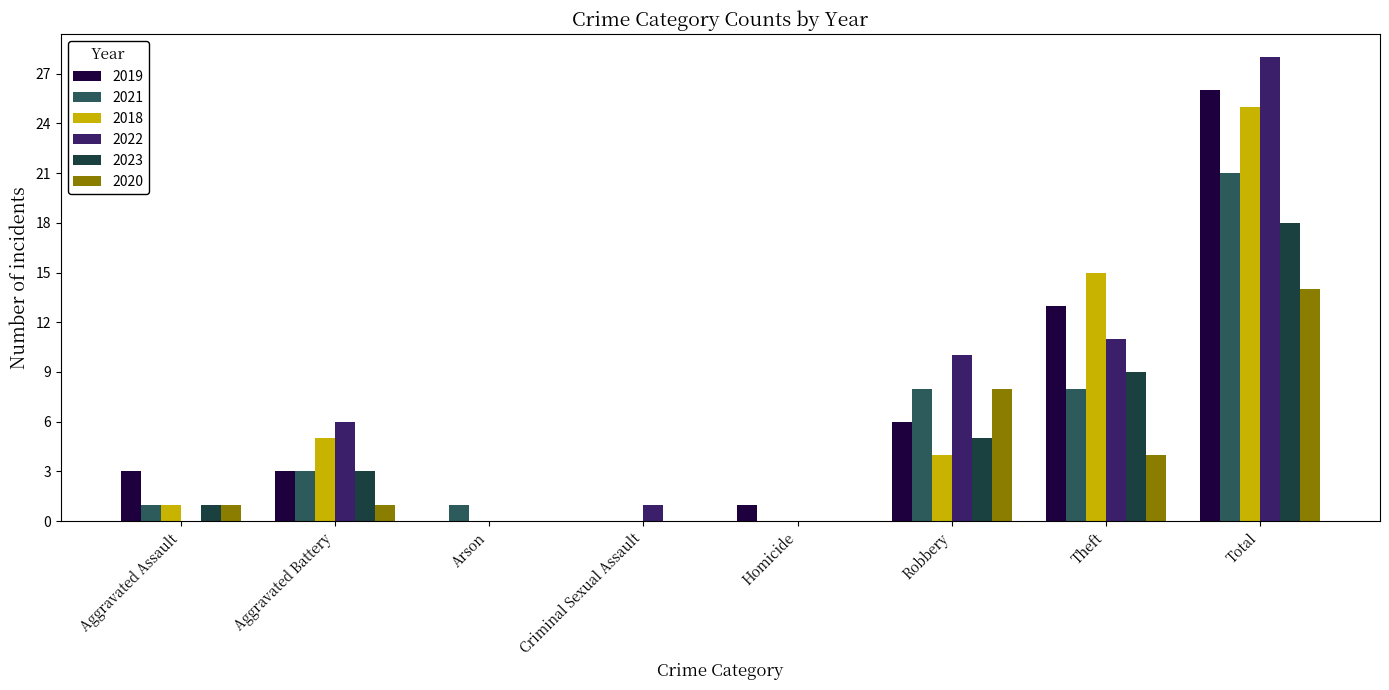

Reading right to left, transcribe all the data shown in this chart.

2019: Total=26	Theft=13	Robbery=6	Homicide=1	Criminal Sexual Assault=0	Arson=0	Aggravated Battery=3	Aggravated Assault=3
2021: Total=21	Theft=8	Robbery=8	Homicide=0	Criminal Sexual Assault=0	Arson=1	Aggravated Battery=3	Aggravated Assault=1
2018: Total=25	Theft=15	Robbery=4	Homicide=0	Criminal Sexual Assault=0	Arson=0	Aggravated Battery=5	Aggravated Assault=1
2022: Total=28	Theft=11	Robbery=10	Homicide=0	Criminal Sexual Assault=1	Arson=0	Aggravated Battery=6	Aggravated Assault=0
2023: Total=18	Theft=9	Robbery=5	Homicide=0	Criminal Sexual Assault=0	Arson=0	Aggravated Battery=3	Aggravated Assault=1
2020: Total=14	Theft=4	Robbery=8	Homicide=0	Criminal Sexual Assault=0	Arson=0	Aggravated Battery=1	Aggravated Assault=1